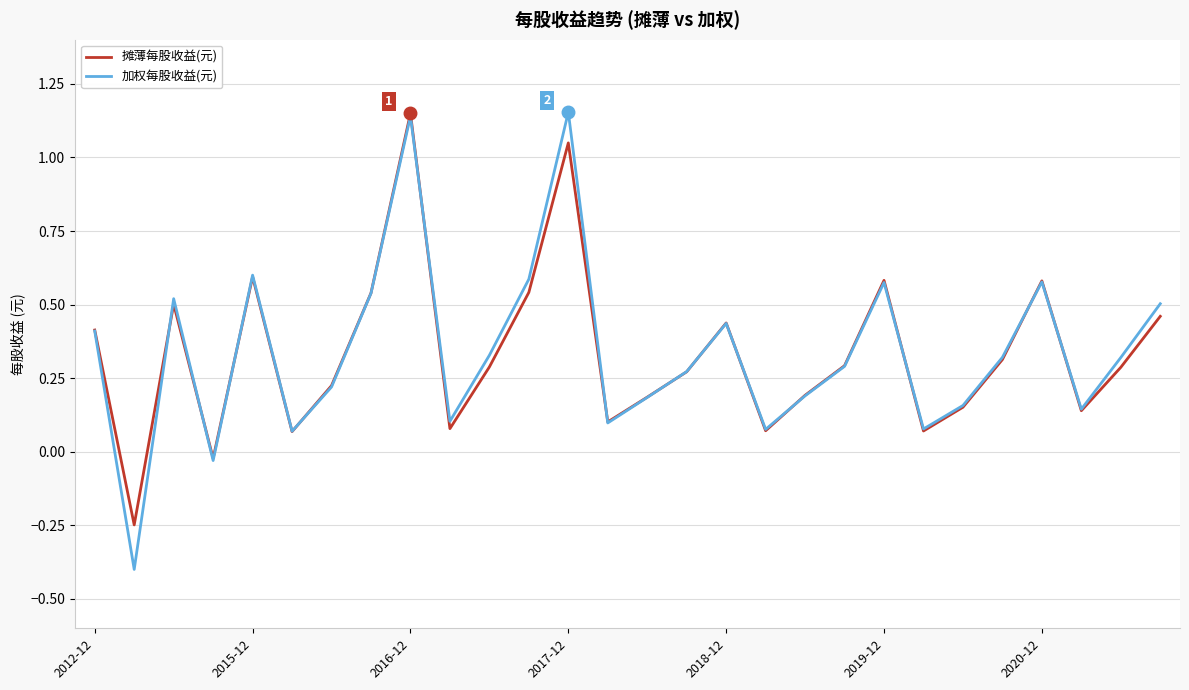

Which series has the widest spread of values?

加权每股收益(元)